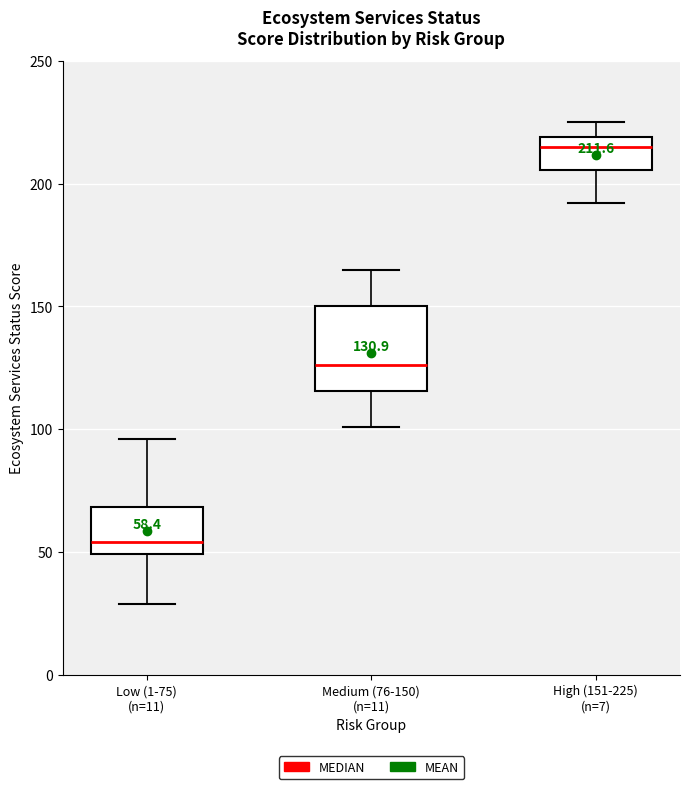

Which box has the highest median line?

High (151-225) (n=7)